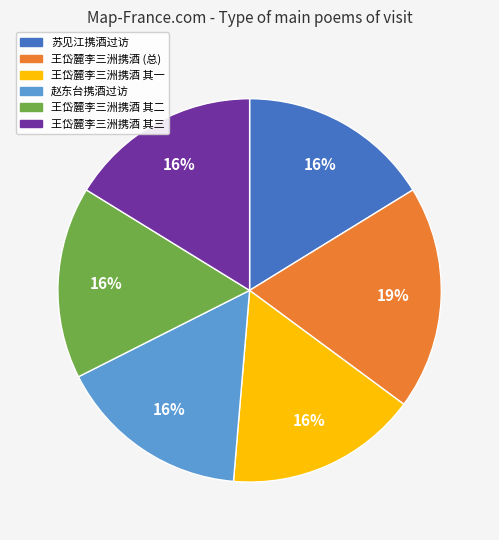

Does any single category account for the majority?

No